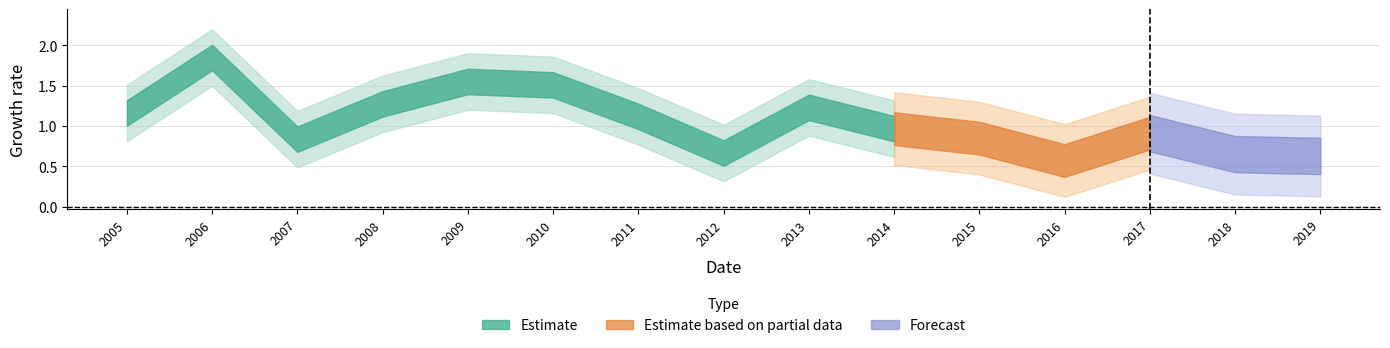

Which label corresponds to the smallest value in the chart?

2016